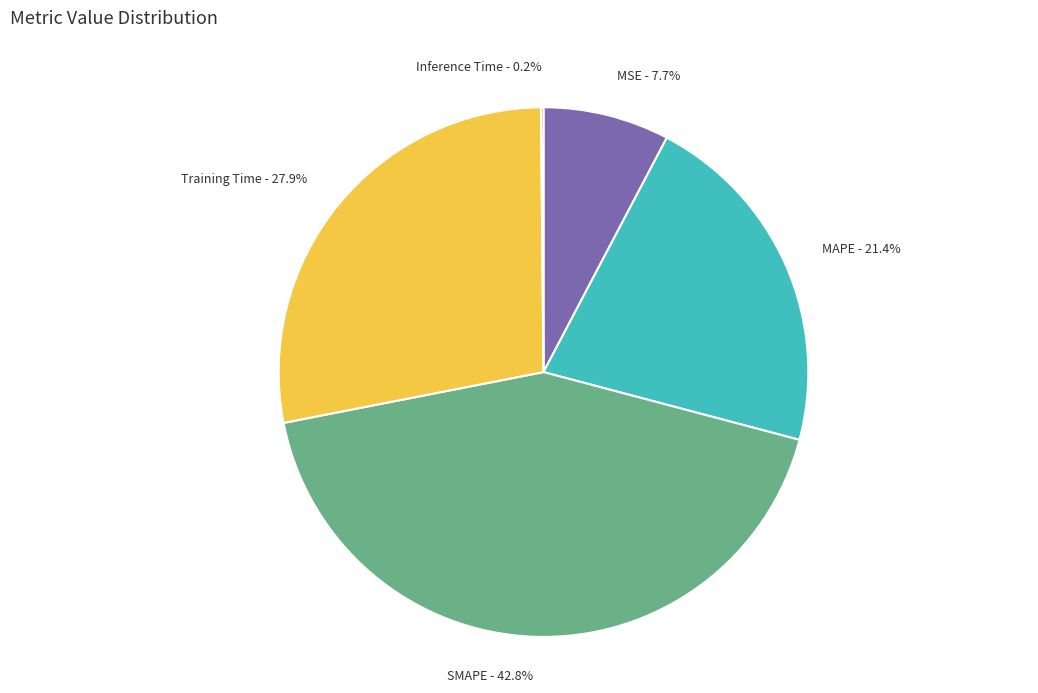

What is the largest slice in the pie chart?

SMAPE